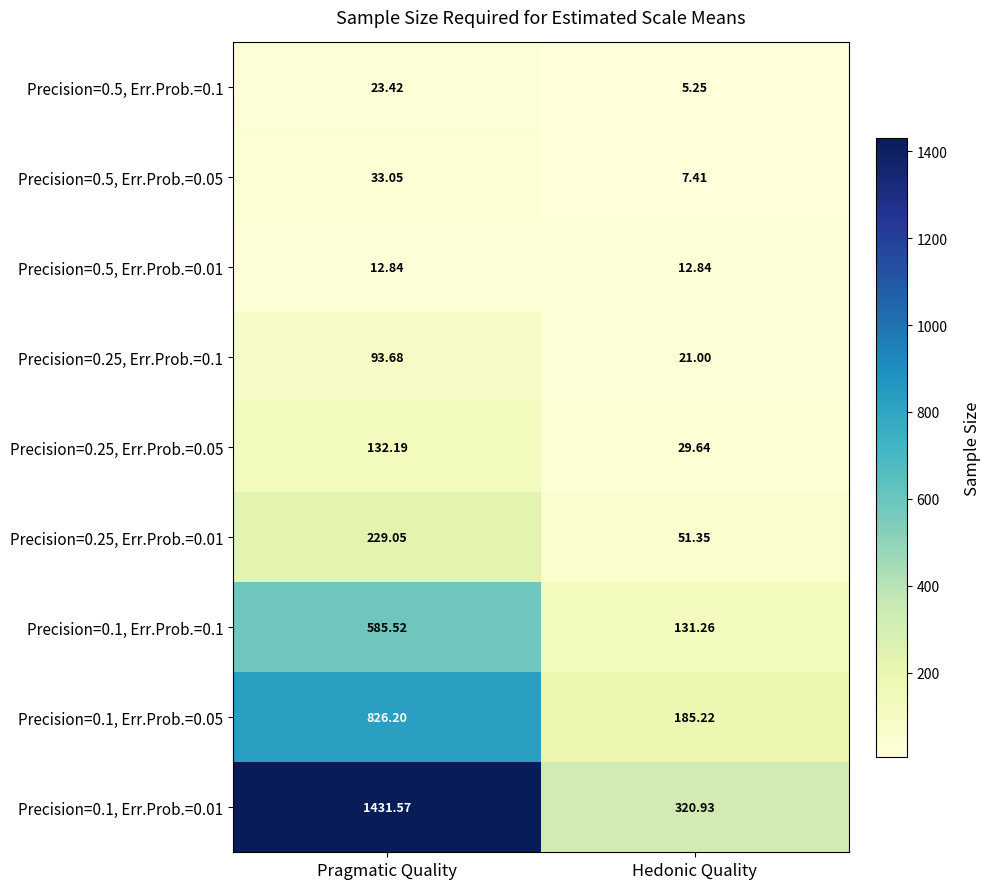

Which series has the largest range (max minus min)?

Precision=0.1, Err.Prob.=0.01